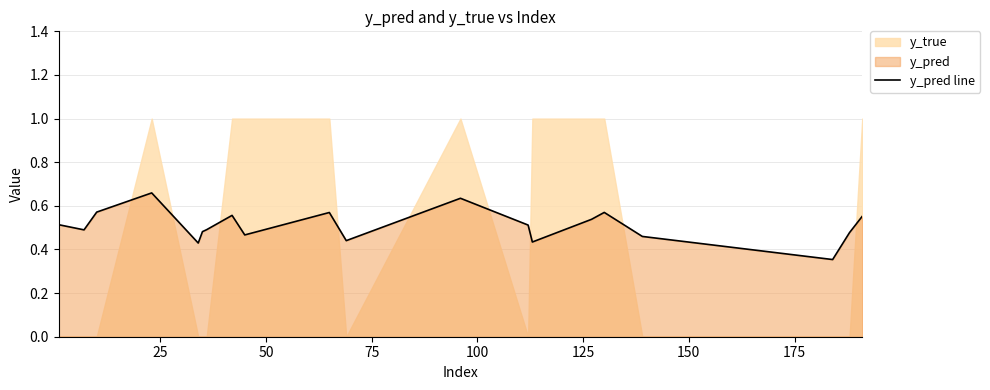

What is the value of the 7th point from the left?

0.5